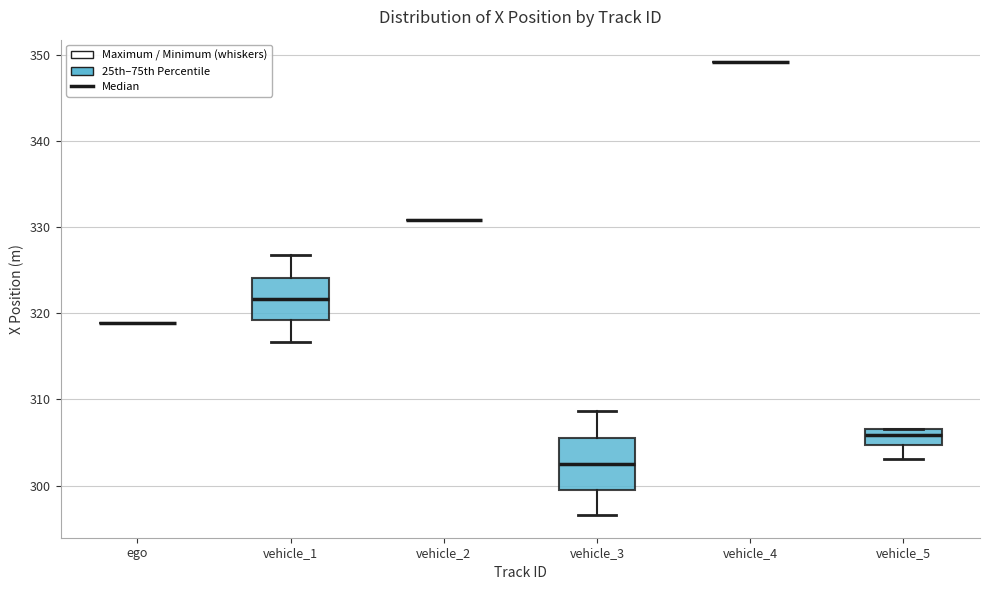

Which box is the tallest, from its lower edge to its upper edge?

vehicle_3